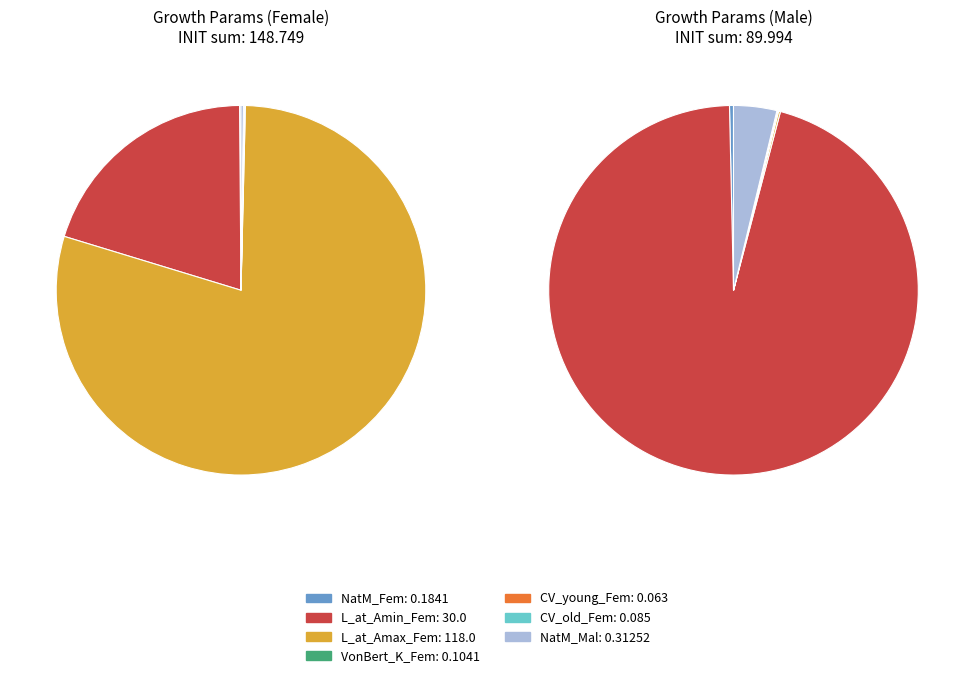

Does L_at_Amax_Fem_GP_1 represent more than half of the total?

Yes